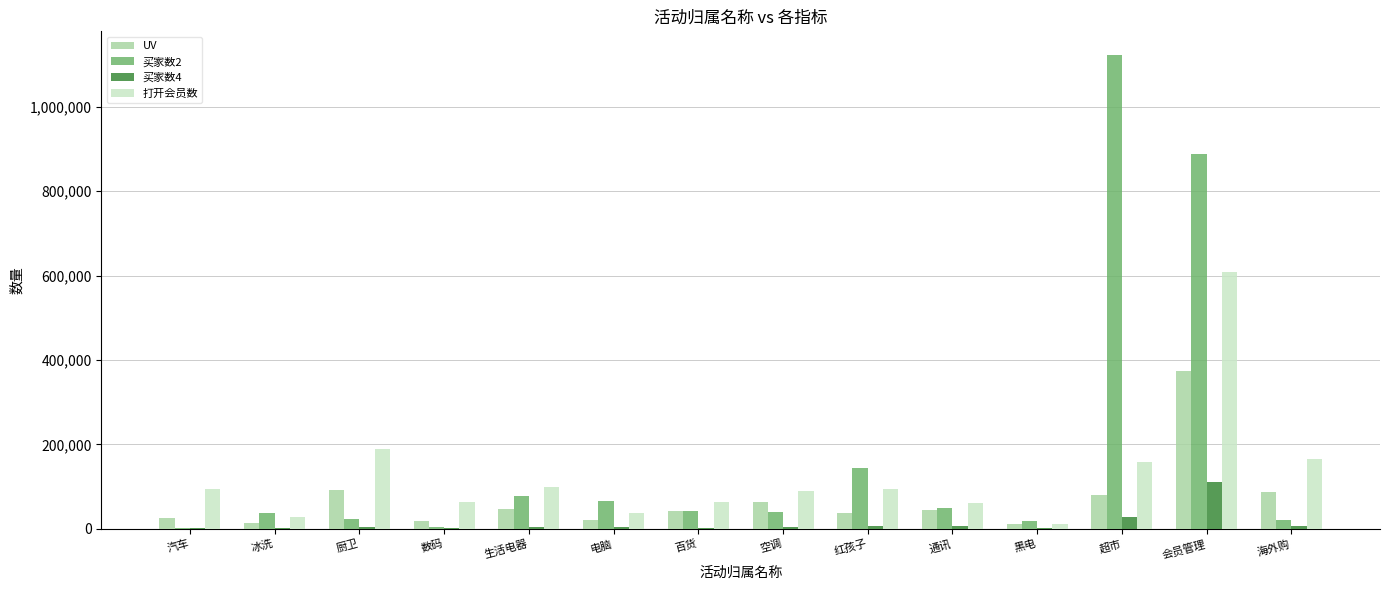

What is the highest value of the UV series?

373399